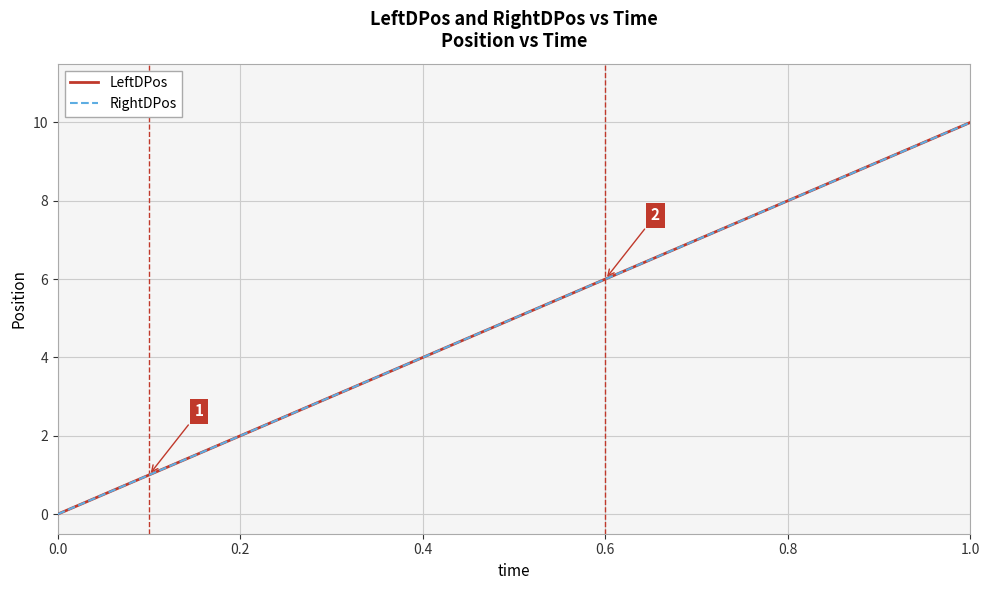

What is the average value of the LeftDPos series?

5